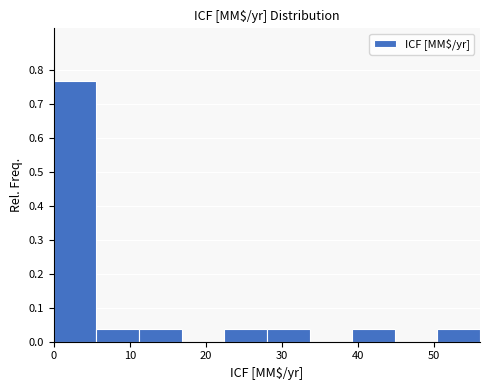

How tall is the bar that spans 28 to 34 on the x-axis? Neither the bar edges nor the heights are printed on the chart, so give them approximately, as read against the axes.

0.04